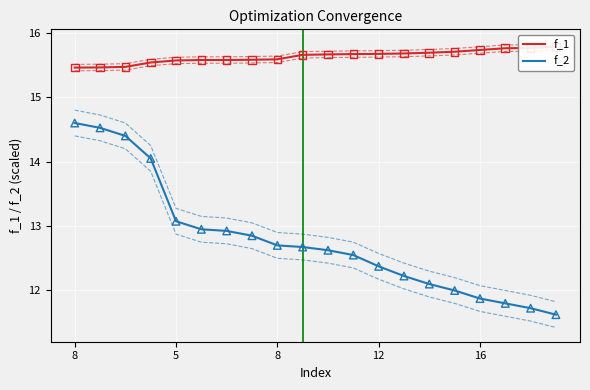

Which series has the largest Y range (max minus min)?

f_2